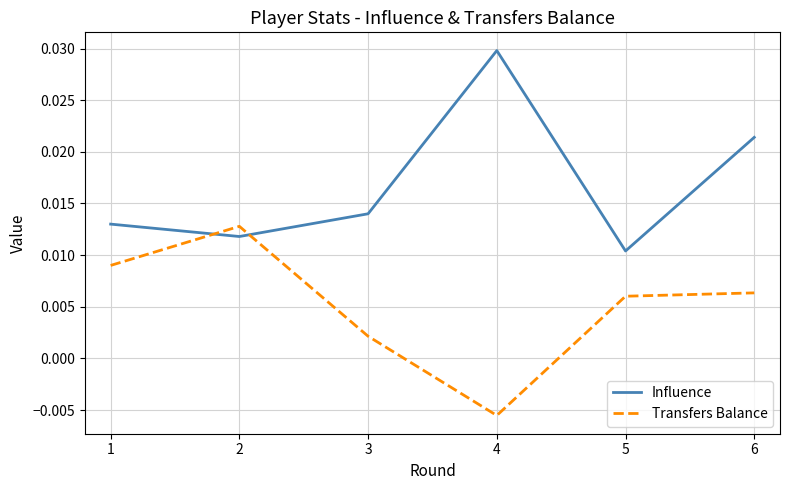

True or false: Influence has more than 1 points higher than both neighbors.

False